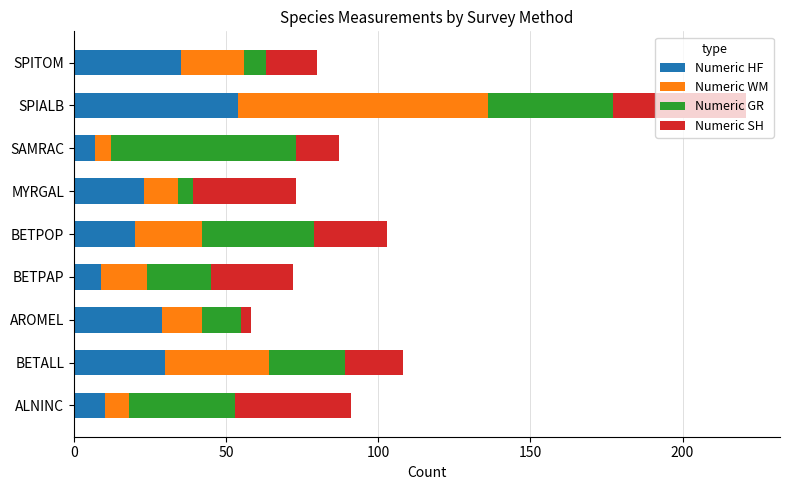

At which category is the sum across all series the highest?

SPIALB